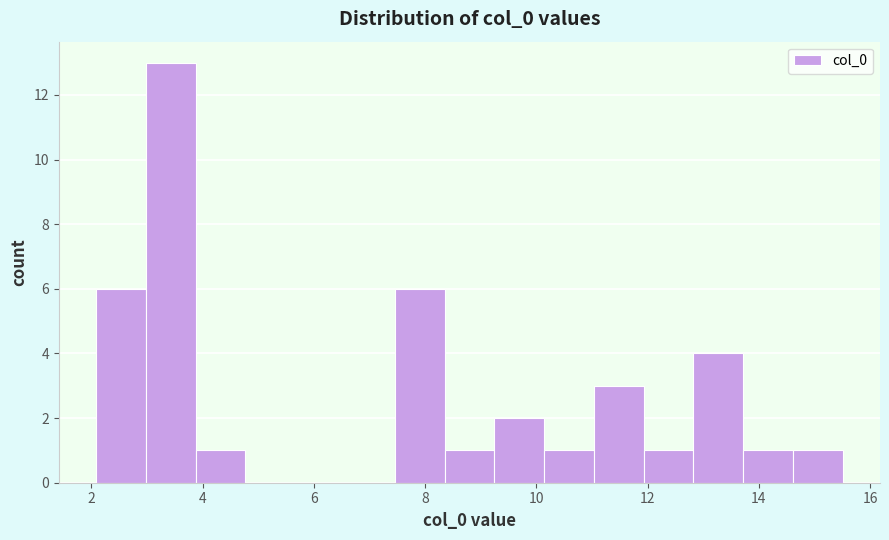

What is the height of the bar covering 3.8 to 4.8 on the x-axis? Neither the bar edges nor the heights are printed on the chart, so give them approximately, as read against the axes.

1